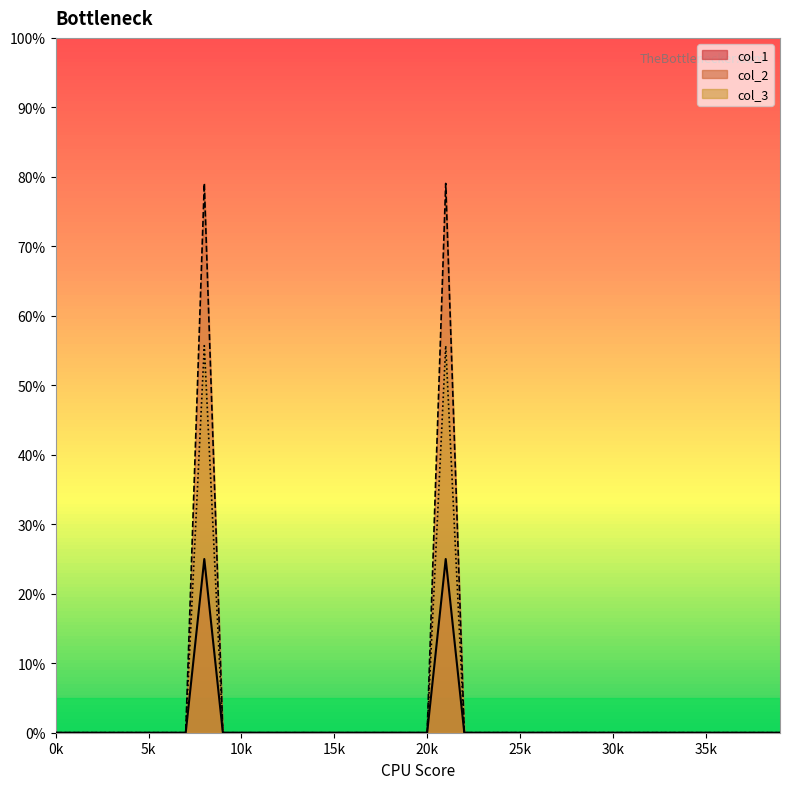

What is the label of the 28th point from the right?

12.0